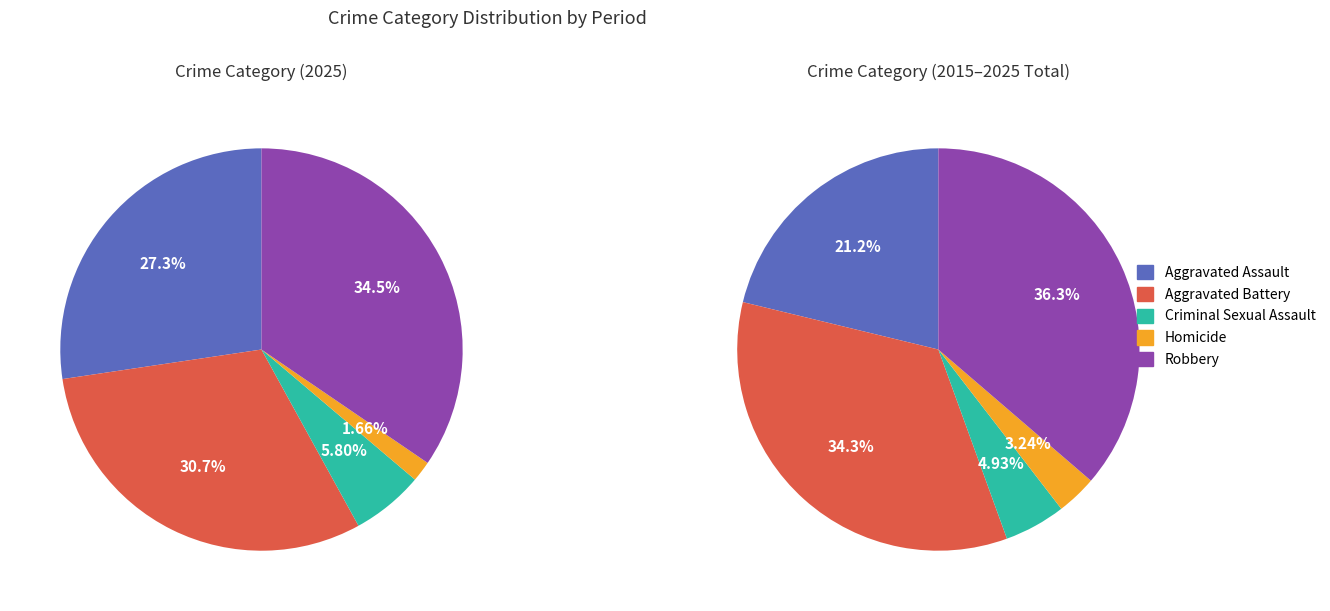

To the nearest percent, what percentage of the pie is Aggravated Battery?

31%